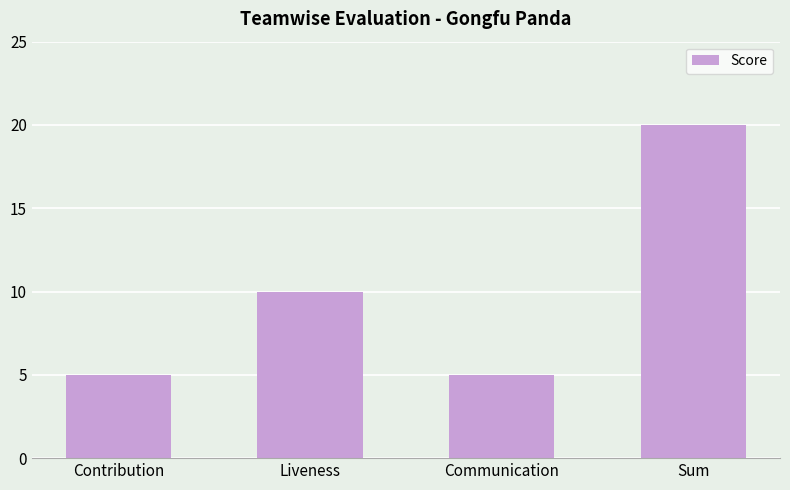

Reading left to right, transcribe all the data shown in this chart.

Contribution=5	Liveness=10	Communication=5	Sum=20